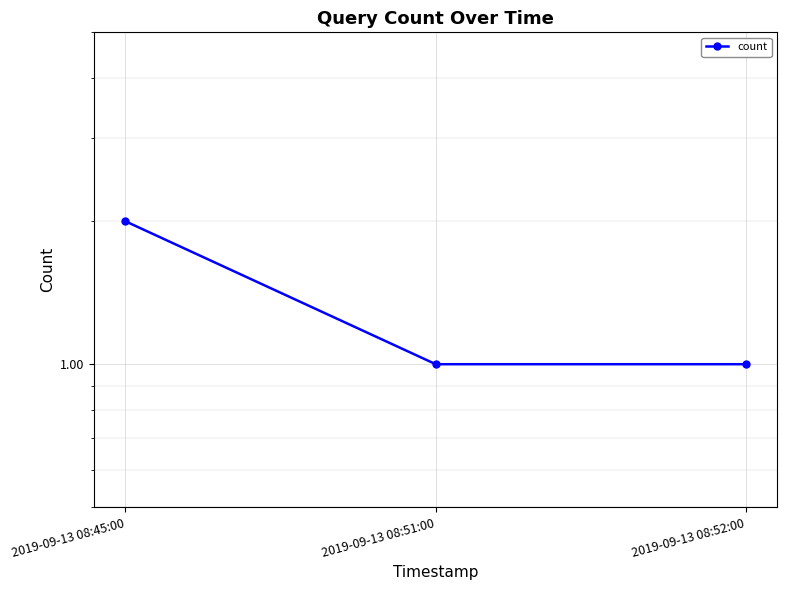

What position from the right is 2019-09-13 08:51:00?

2